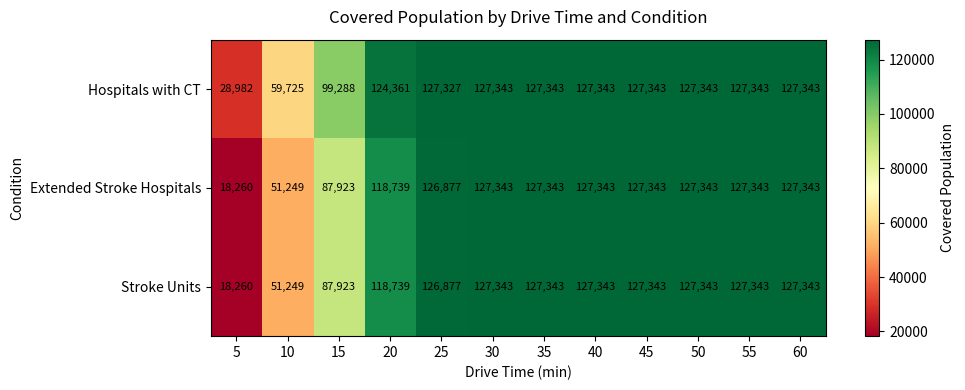

Is the value of Hospitals with CT at 30 greater than the value of Extended Stroke Hospitals at 55?

No